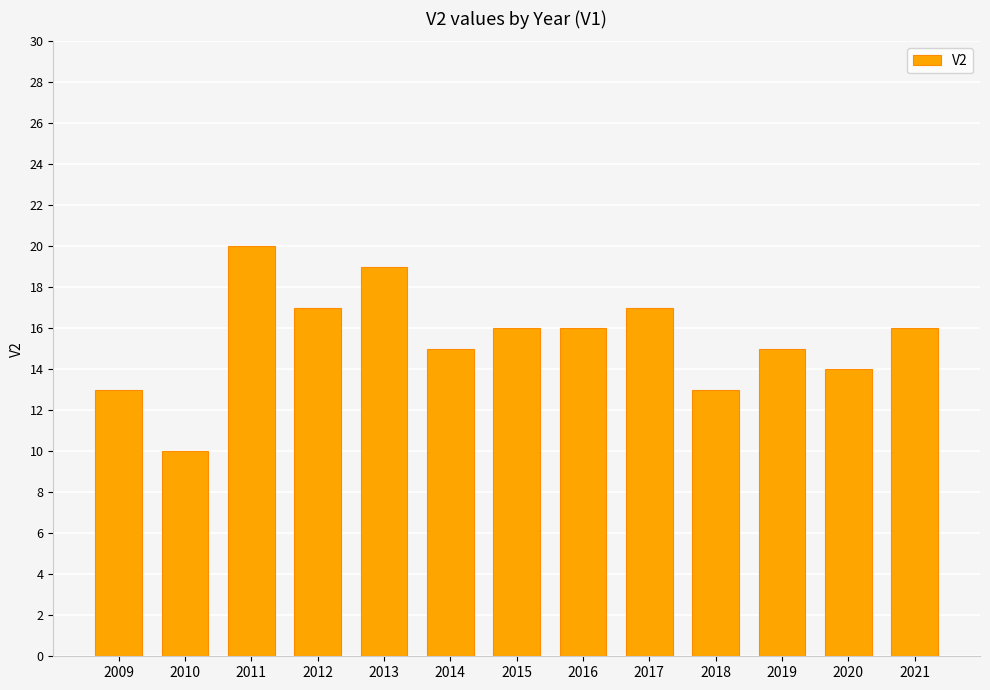

Is it true that the value at 2013 is 32?

False